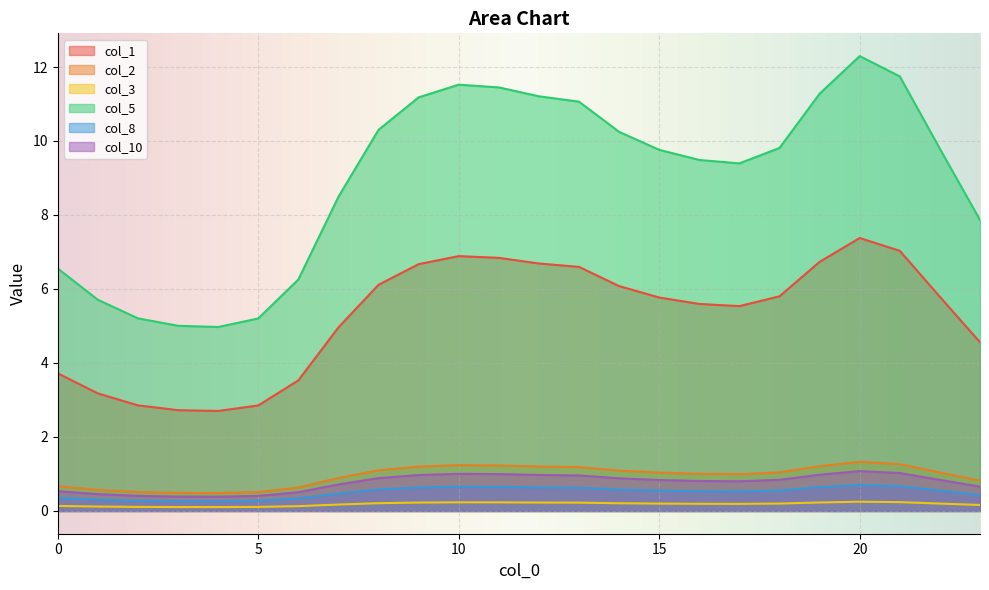

What are all the series names shown in the legend?

col_1, col_2, col_3, col_5, col_8, col_10